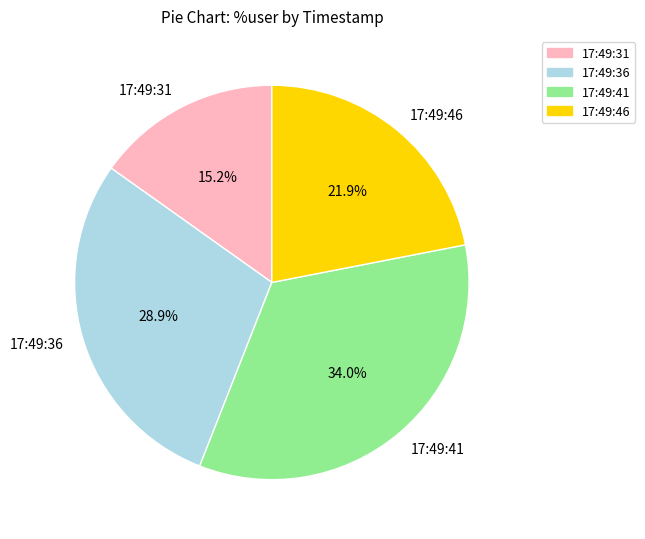

Rank the categories by value from lowest to highest.

17:49:31, 17:49:46, 17:49:36, 17:49:41